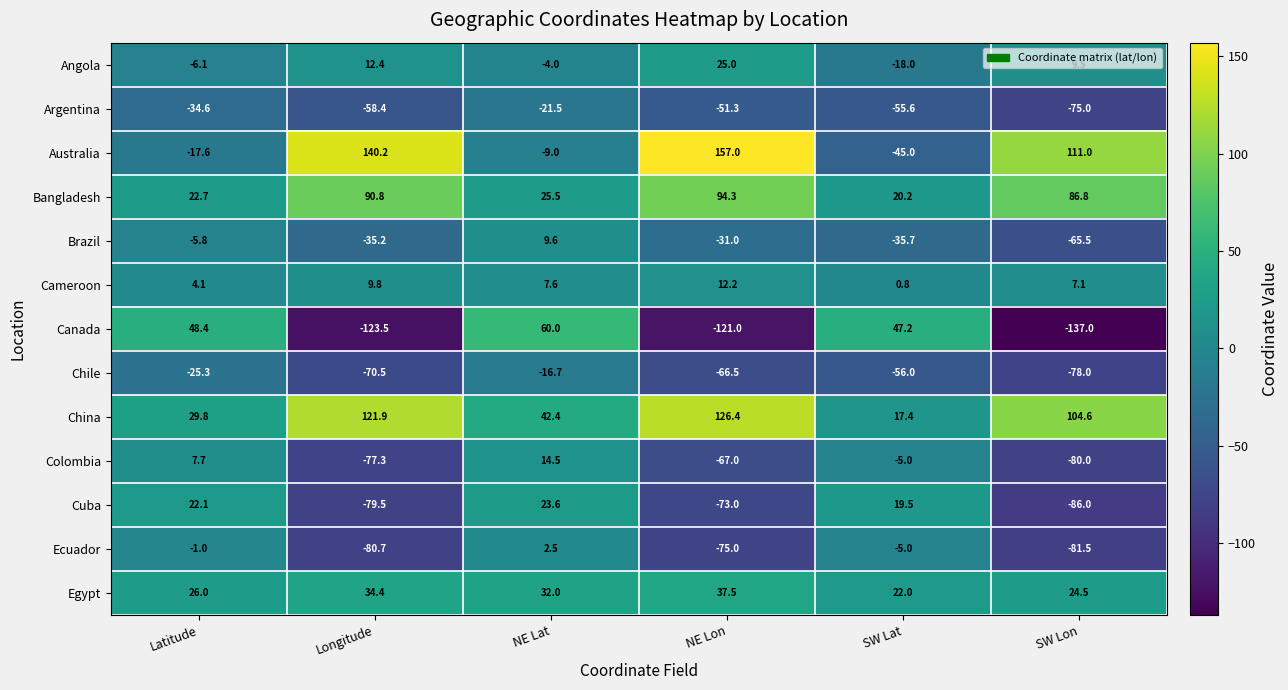

At which label does Cameroon first exceed 7?

Longitude